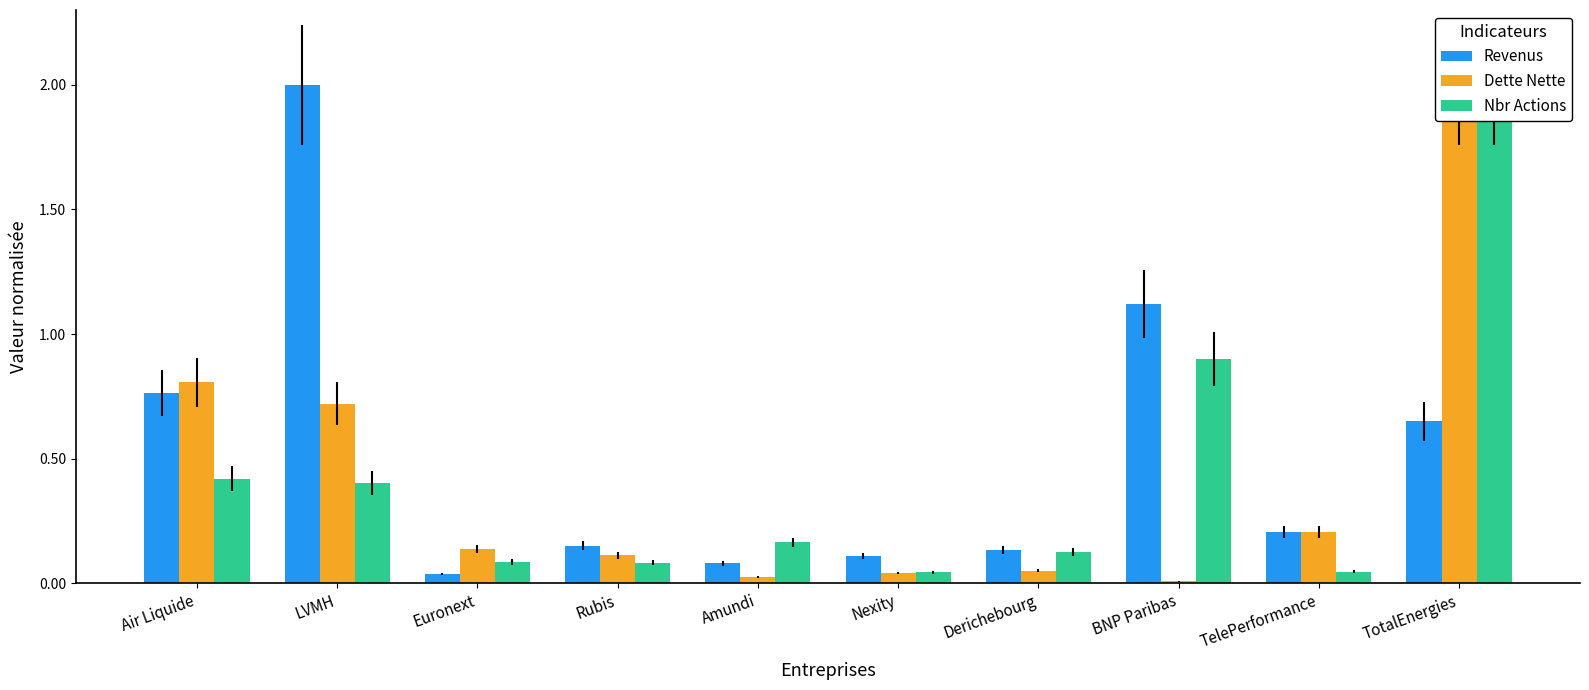

Which series has the largest total across all categories?

Revenus